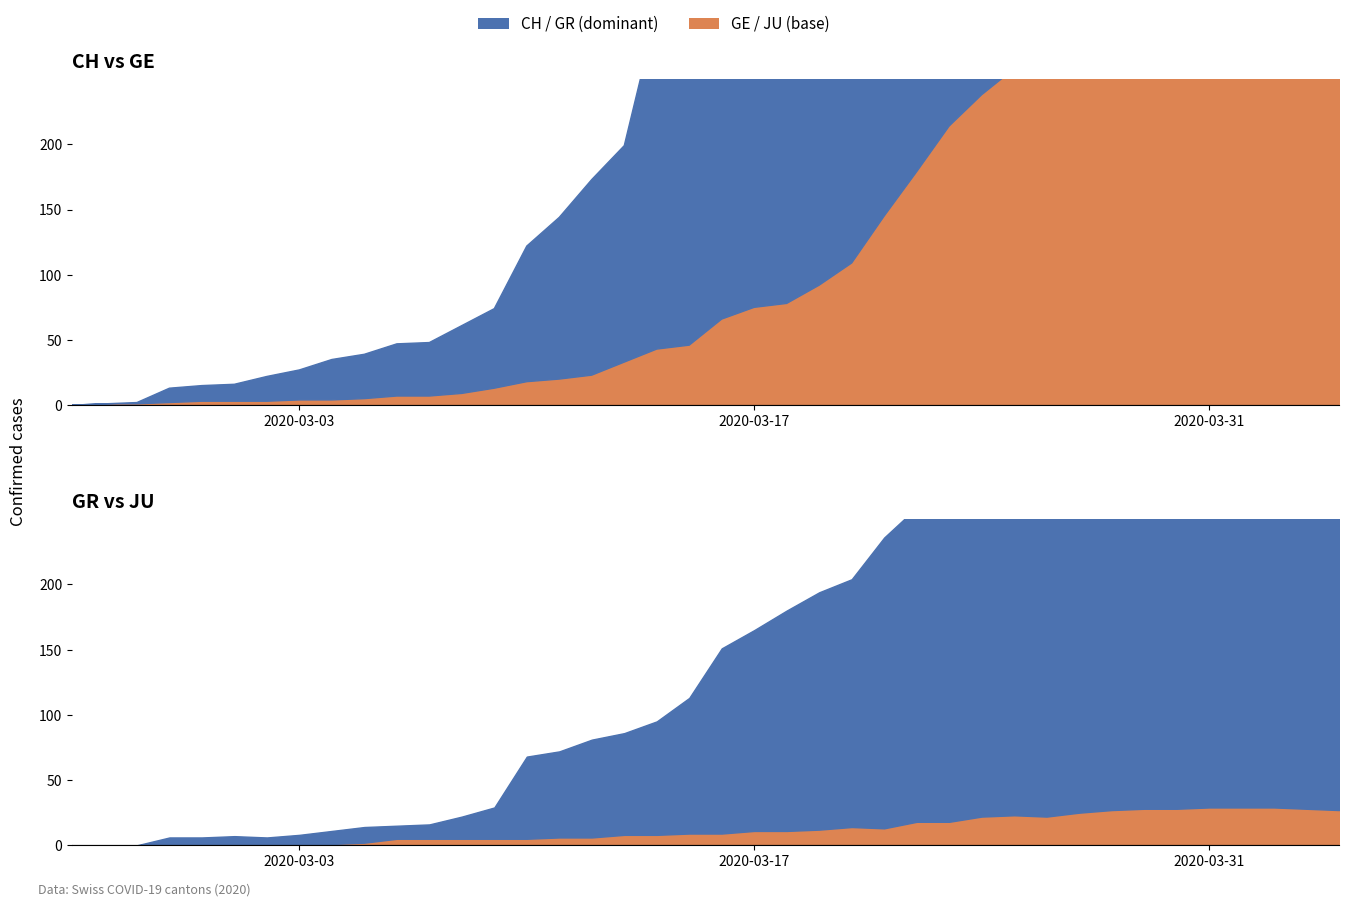

Which series has the widest spread of values?

CH